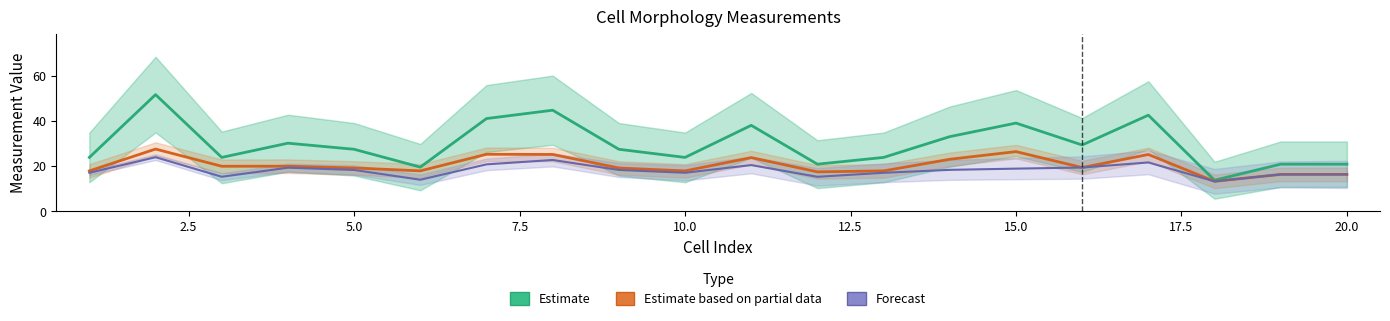

Does the chart display data point markers on the line(s)?

No